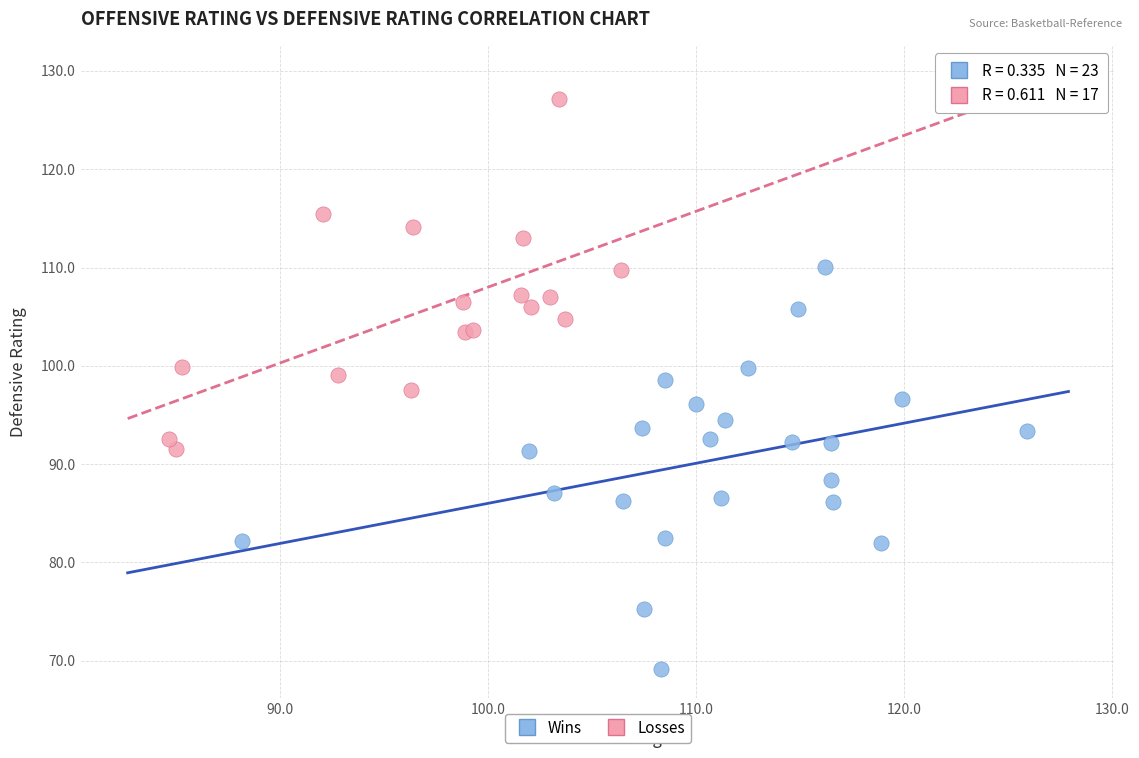

Which series has the widest spread of Y values?

Wins